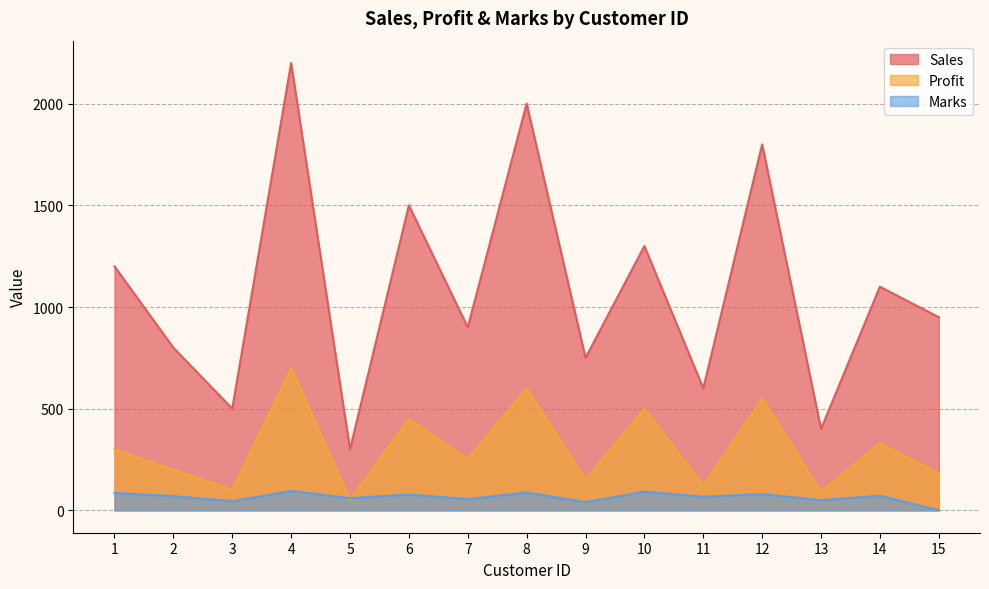

The value of Profit at 1 is 491. True or false?

False